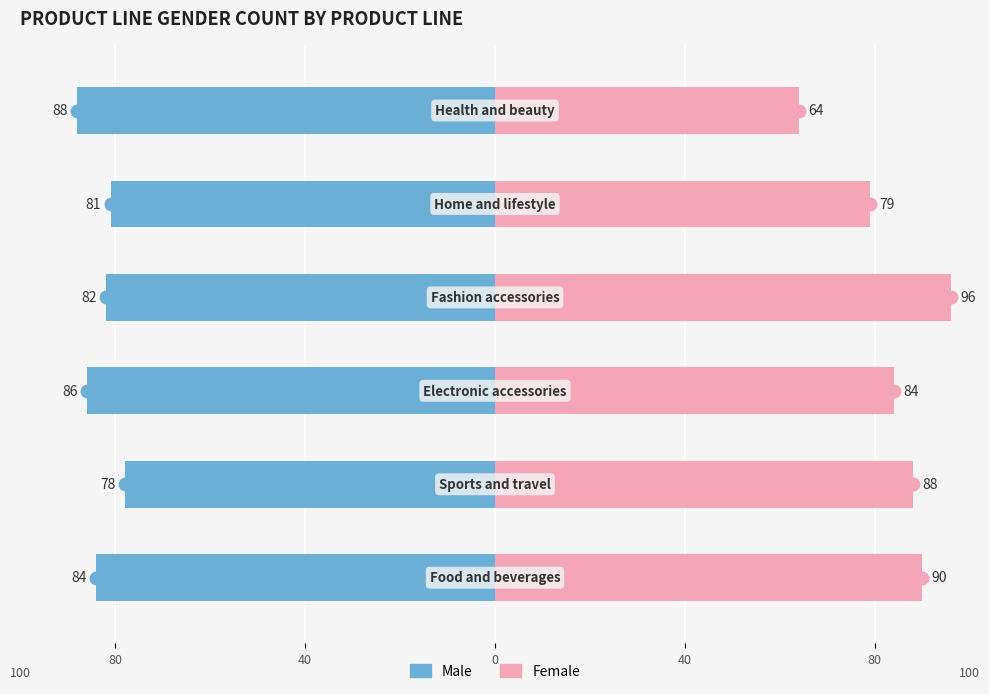

Does the chart contain stacked bars?

No